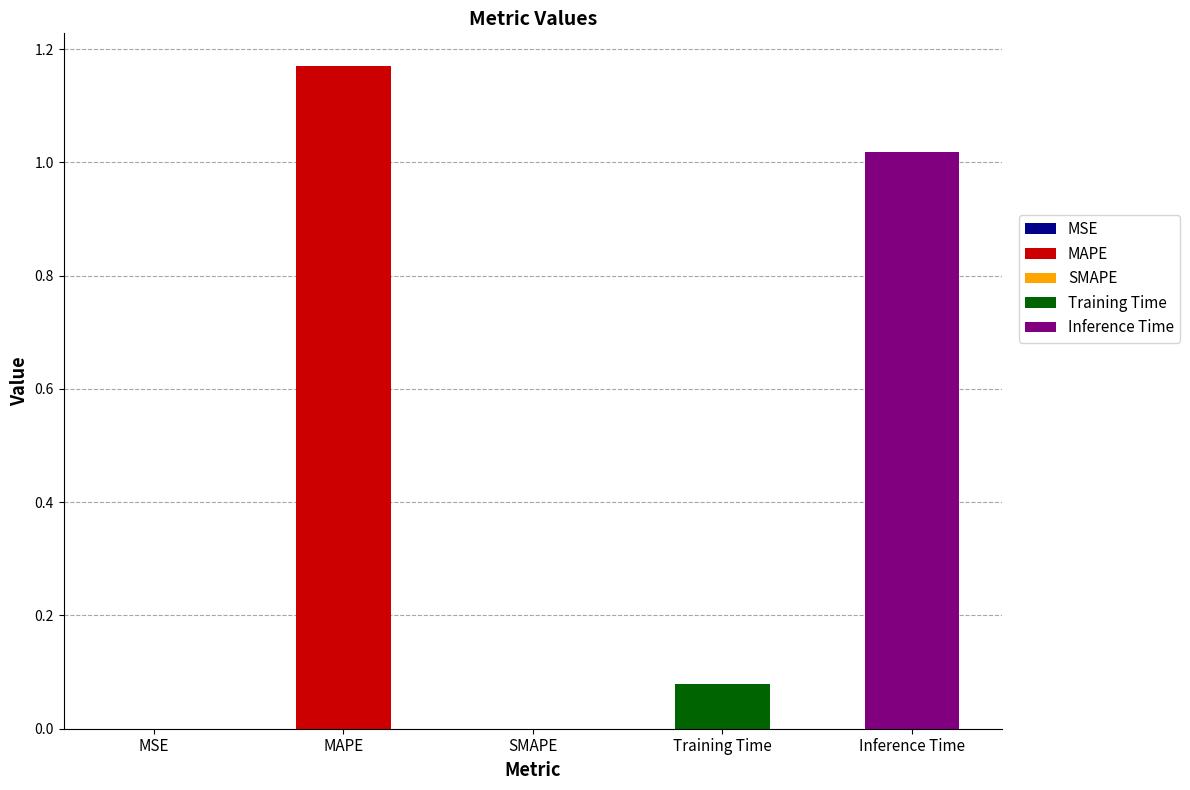

What is the sum of all values?

2.3